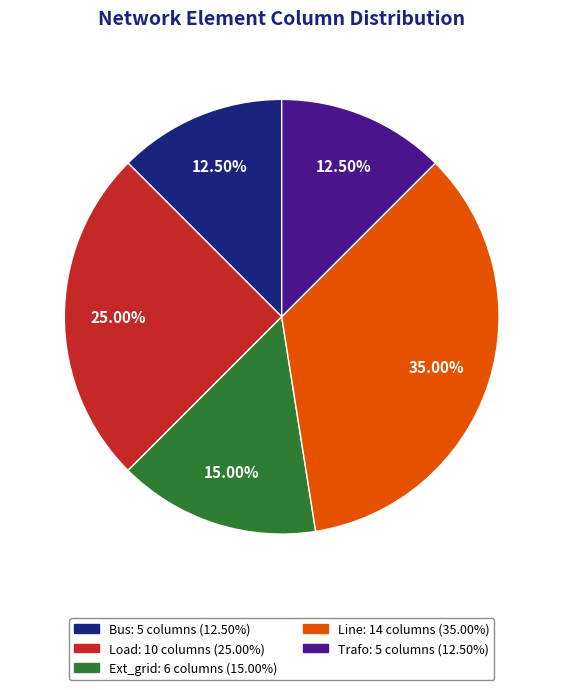

Is there any slice that represents more than half of the pie?

No